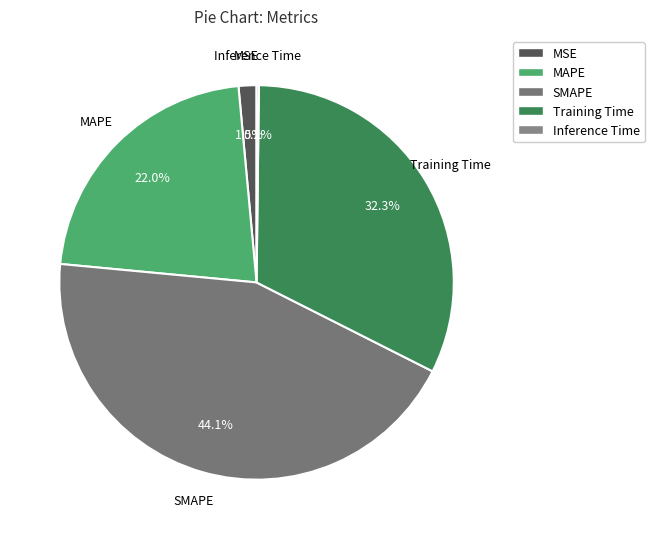

What is the ratio of the value at MAPE to the value at SMAPE?

0.5